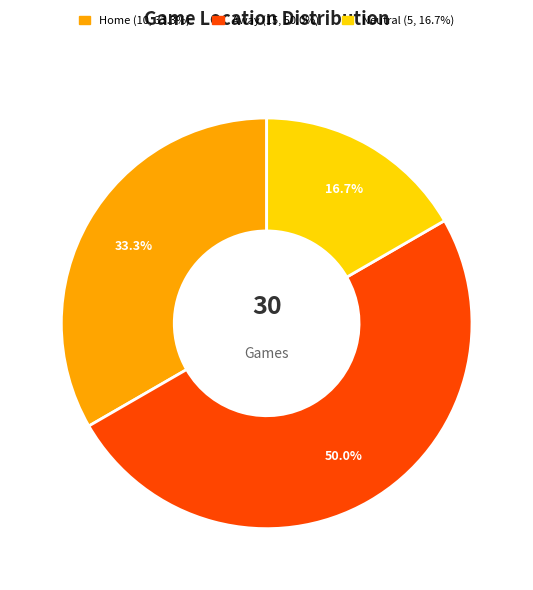

What percentage is the Away slice, to the nearest percent?

50%